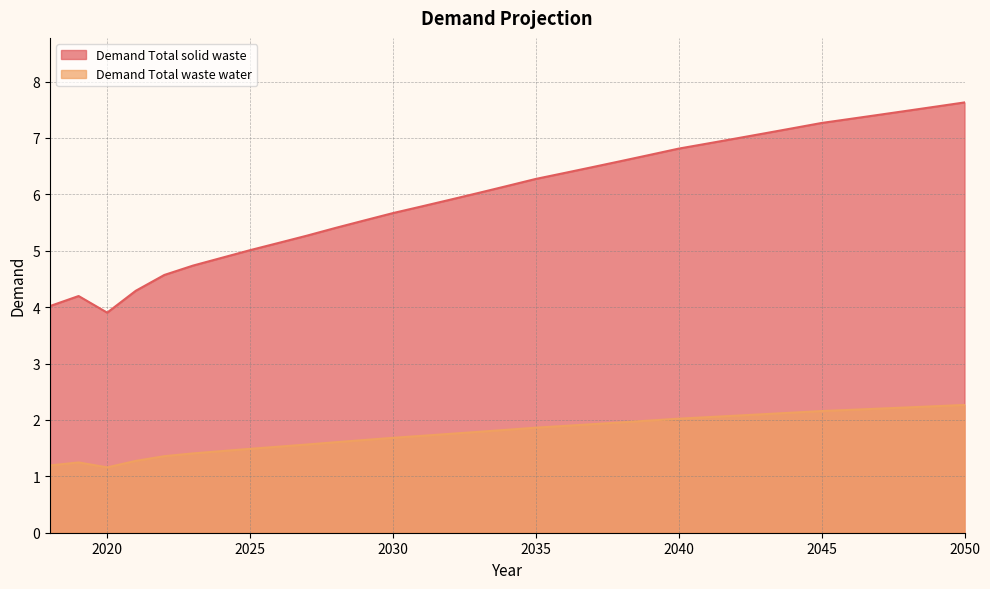

How many data points in Demand Total solid waste are above 6?

18